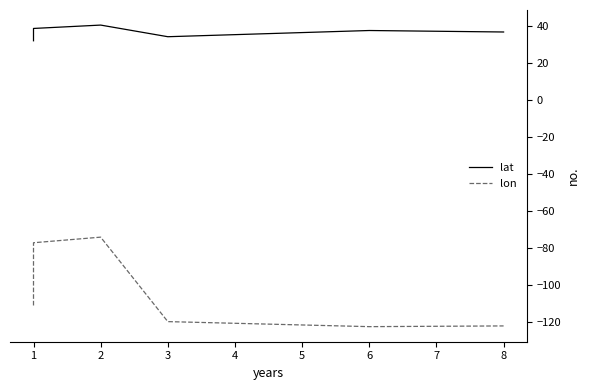

True or false: lat has a value of 38.9 at 1.

True